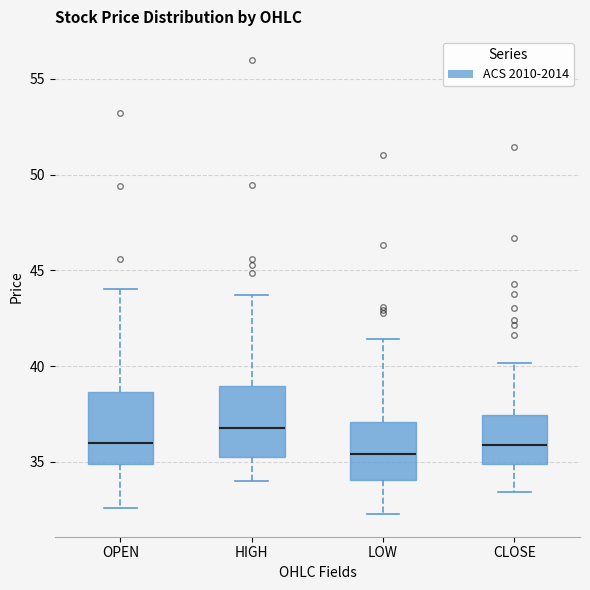

Where does the median line of the box for OPEN sit on the y-axis? The values are not printed on the chart, so give them approximately, as read against the axis.

36.0